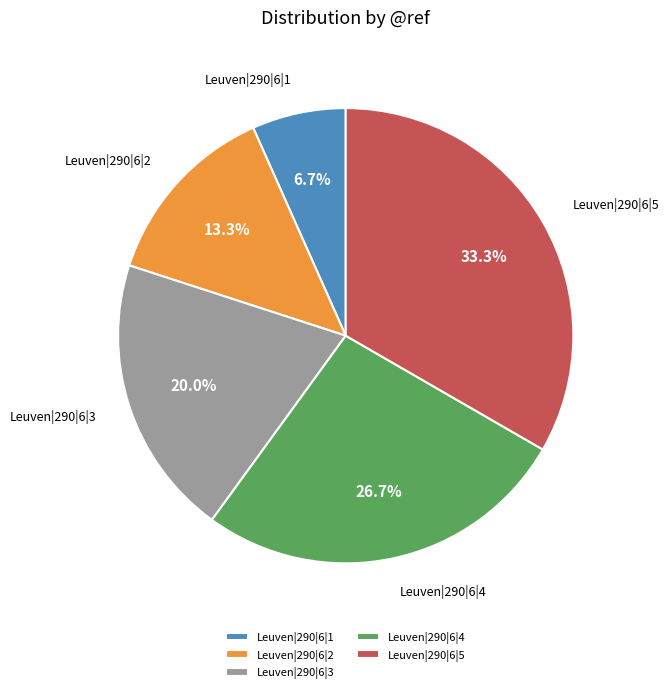

Does any single category account for the majority?

No